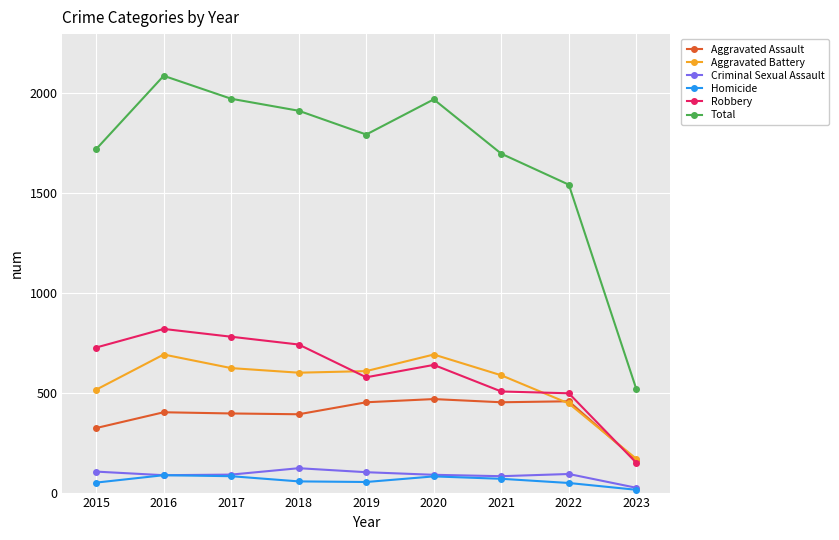

What is the value of the Total point at the 7th from the left?

1696